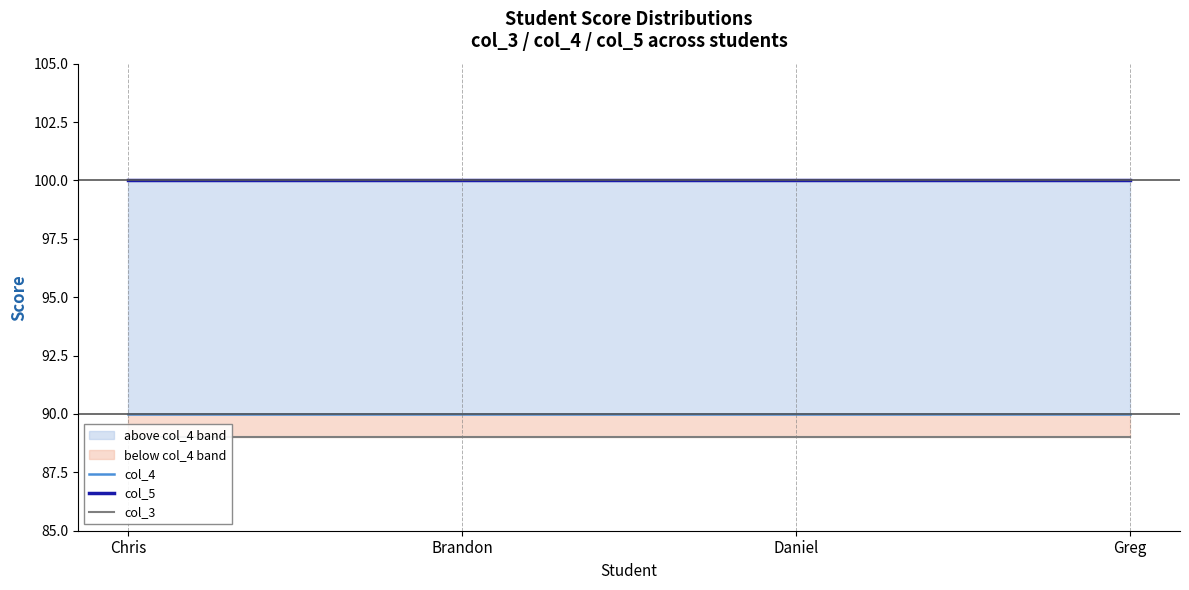

Rank the series by their maximum value, from lowest to highest.

col_3, col_4, col_5